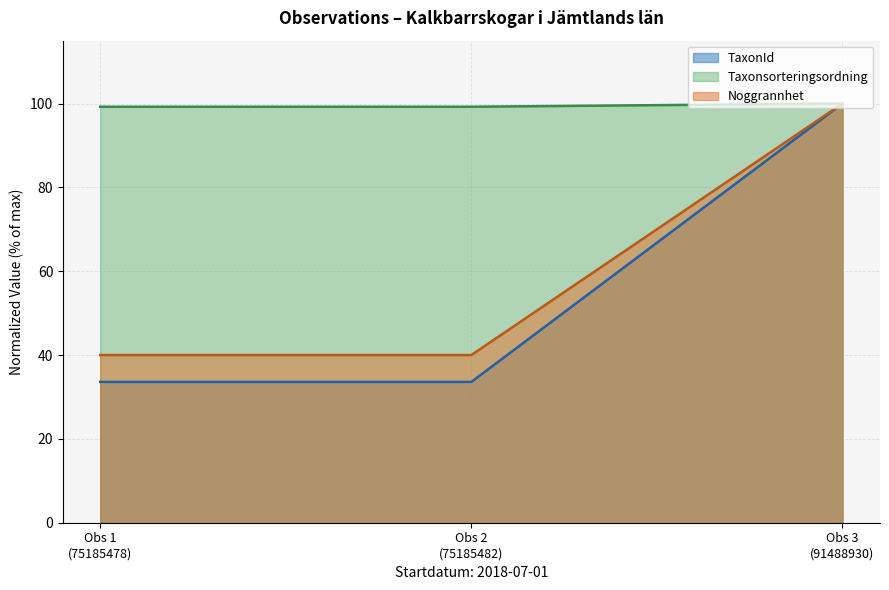

At which category is the sum across all series the highest?

Obs 3
(91488930)